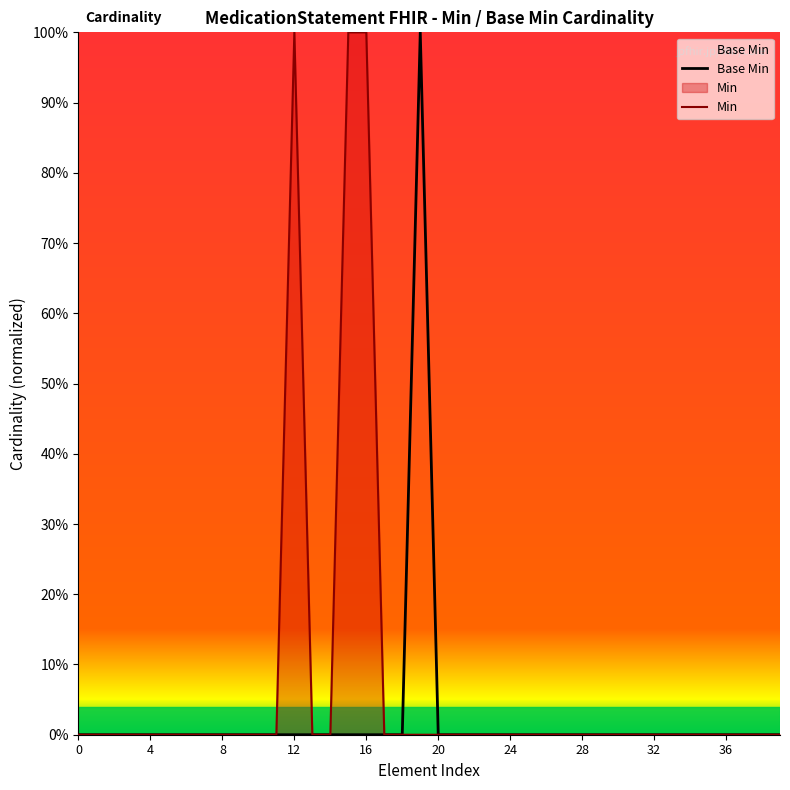

The Min series shows 1 at 17. True or false?

False